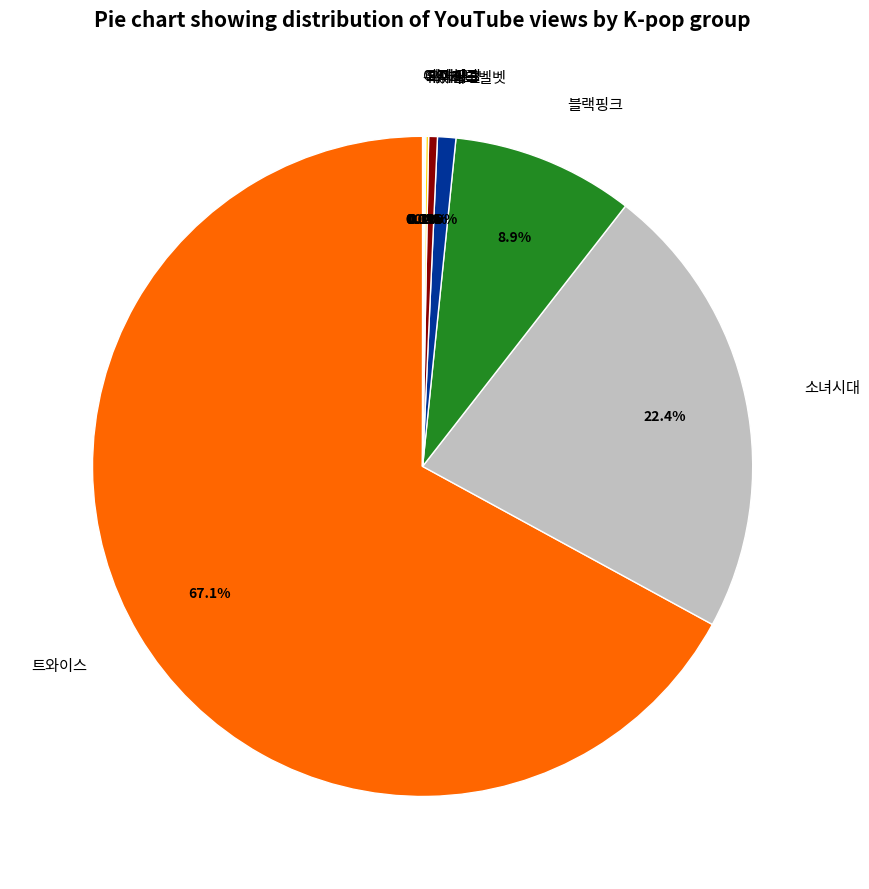

Does any single category account for the majority?

Yes